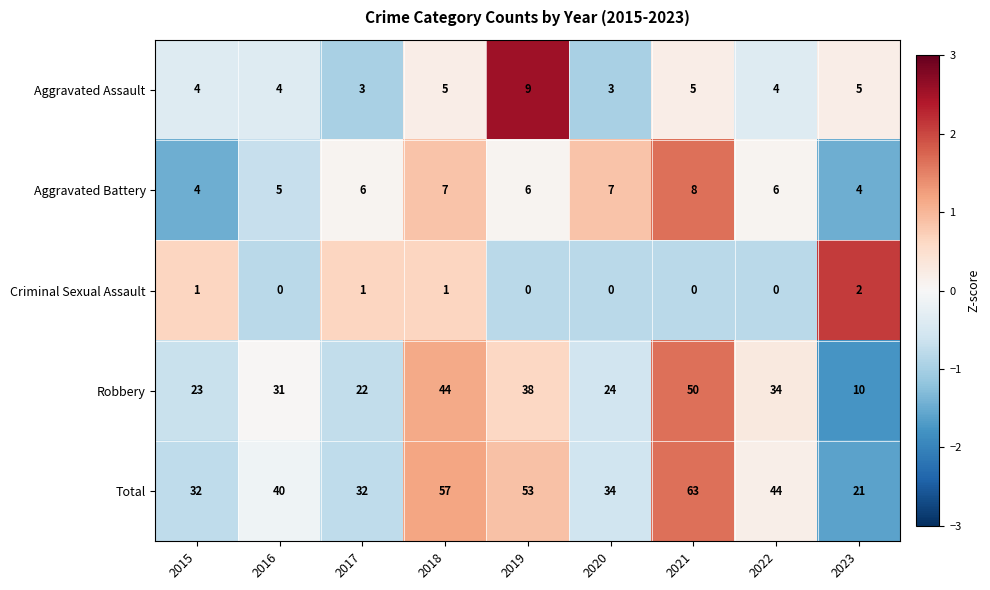

How many positive values does the Criminal Sexual Assault series have?

4